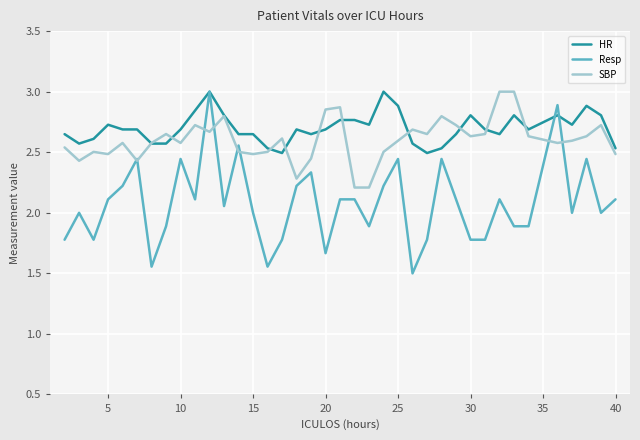

List the series in order of their overall mean, highest first.

HR, SBP, Resp